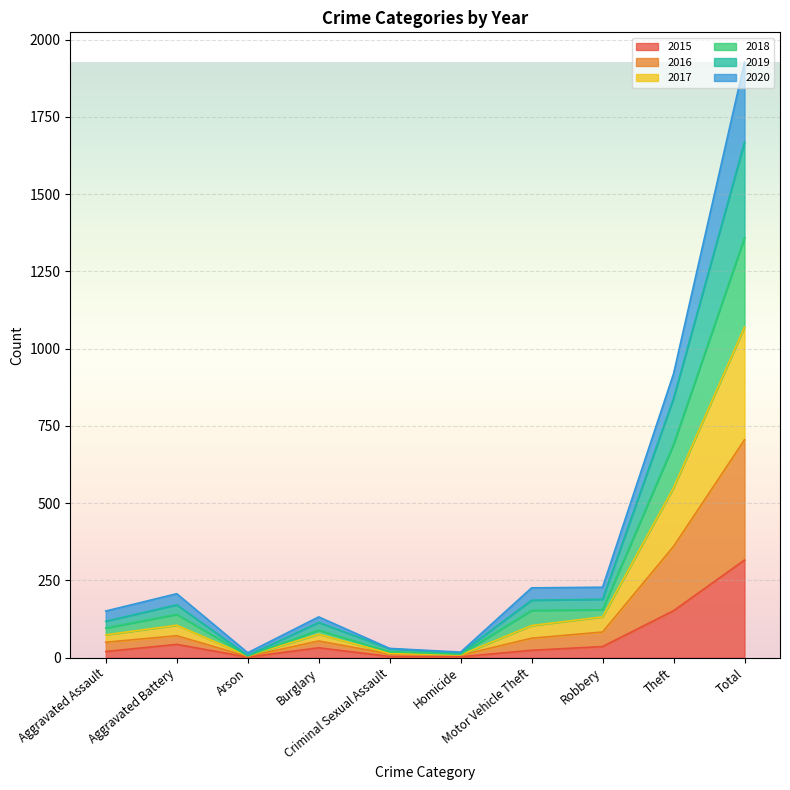

At which label is 2017 closest to 682?

Theft